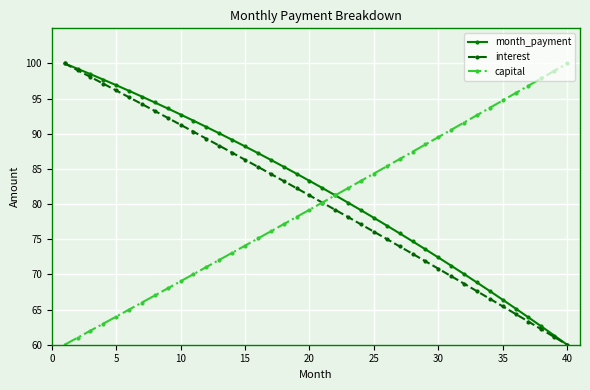

Does the chart display data point markers on the line(s)?

Yes